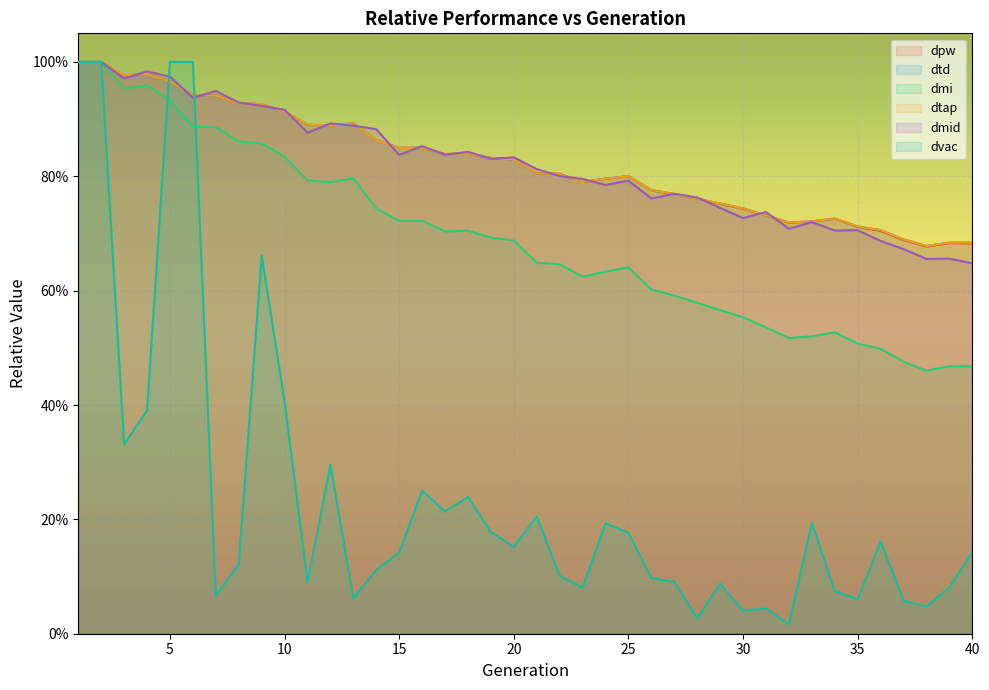

What is the total value across all series at 12?

4.6